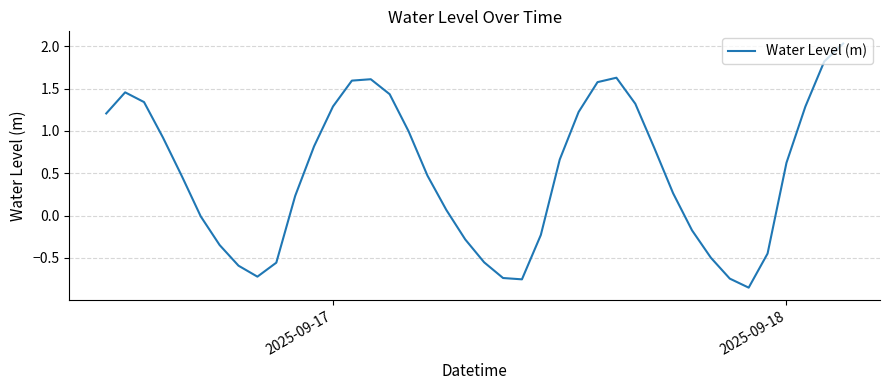

What is the difference between the maximum and minimum values?

2.9